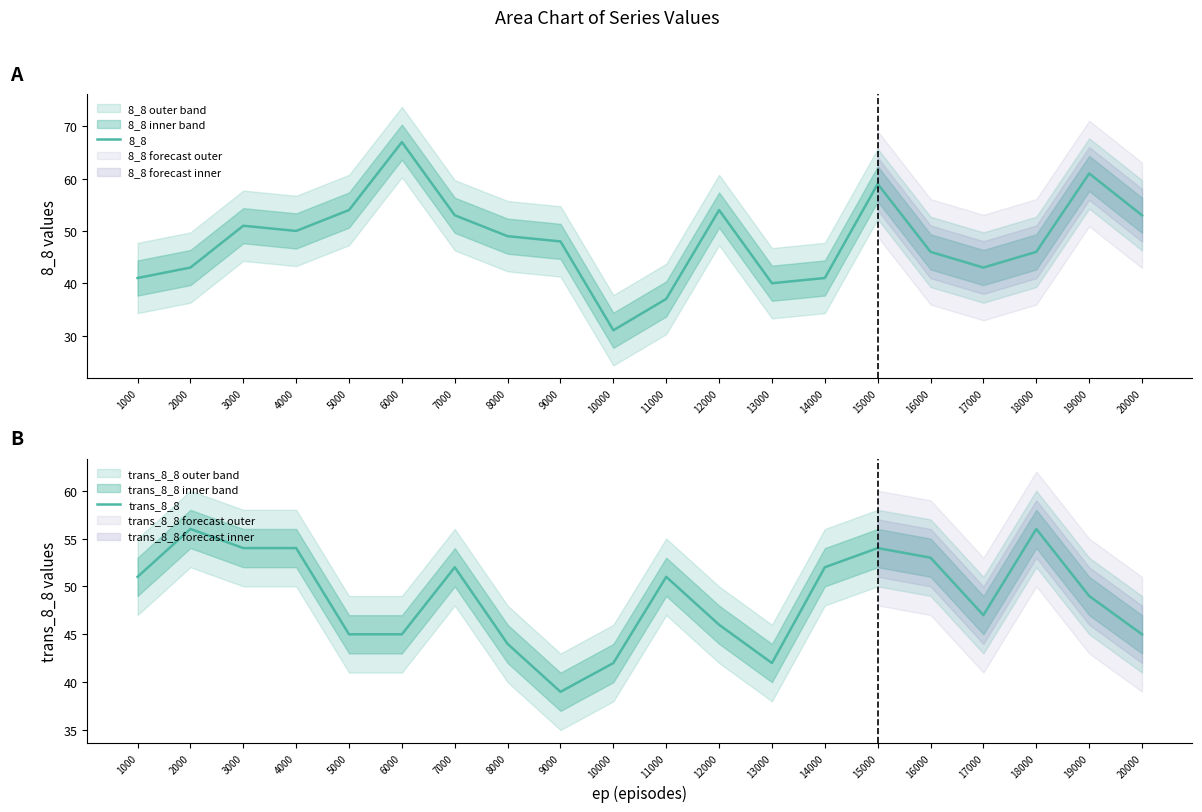

How many times do 8_8 and trans_8_8 cross each other?

7